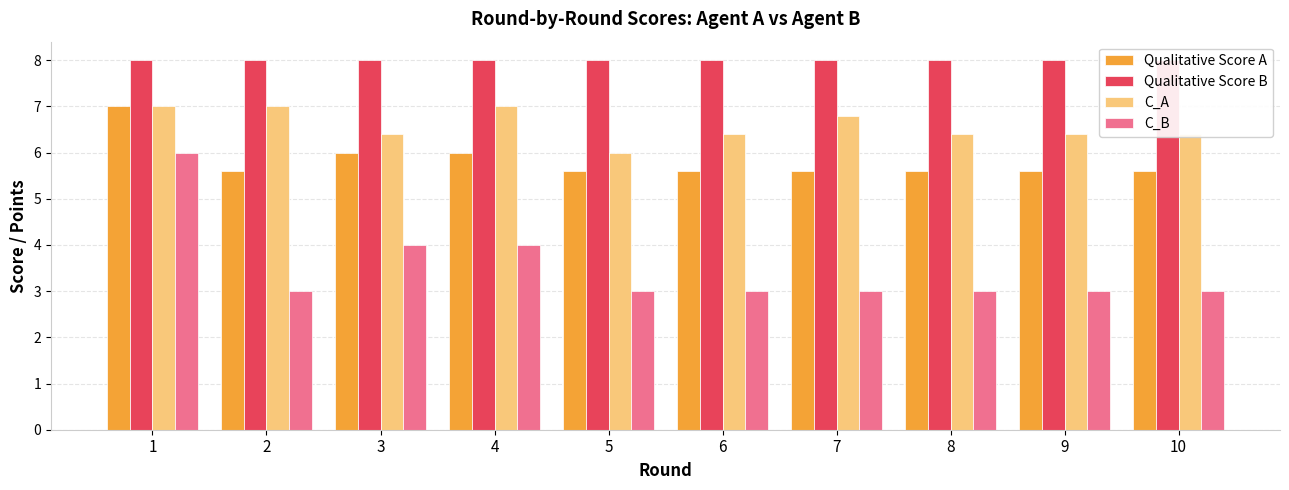

The C_B series shows 4.0 at 7. True or false?

False